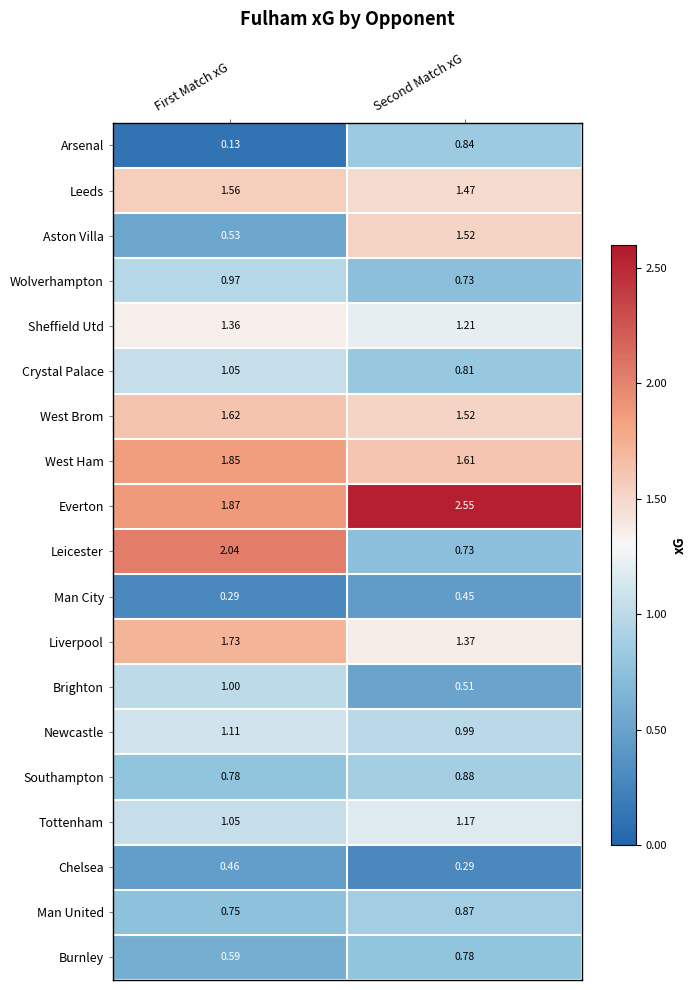

Where is West Brom nearest to the value 1?

Second Match xG